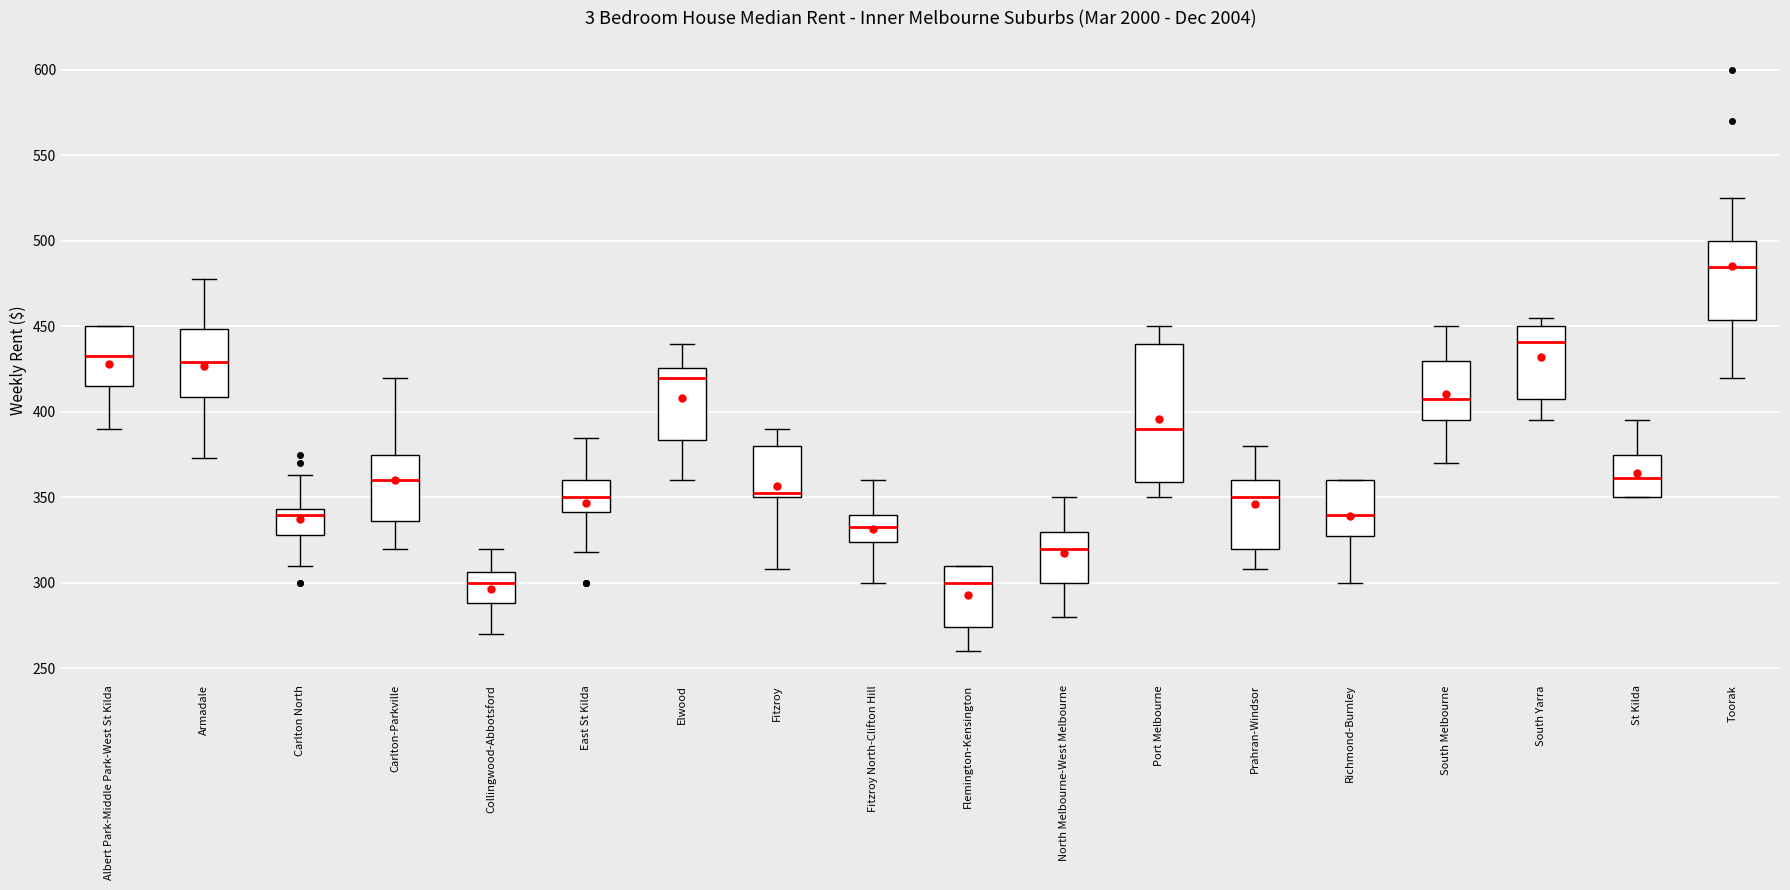

Which box is the tallest, from its lower edge to its upper edge?

Port Melbourne